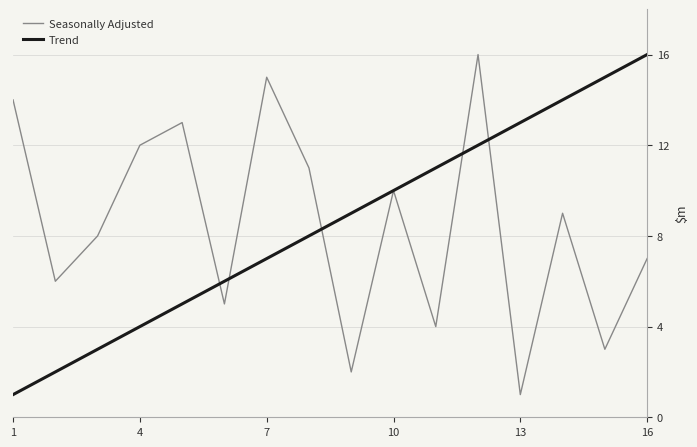

What is the maximum value for Seasonally Adjusted?

16